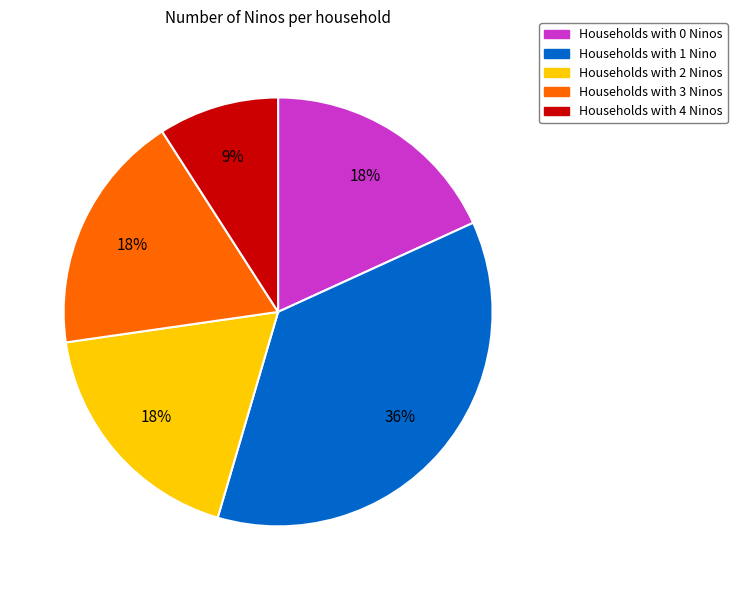

To the nearest percent, what is the average slice percentage?

20%